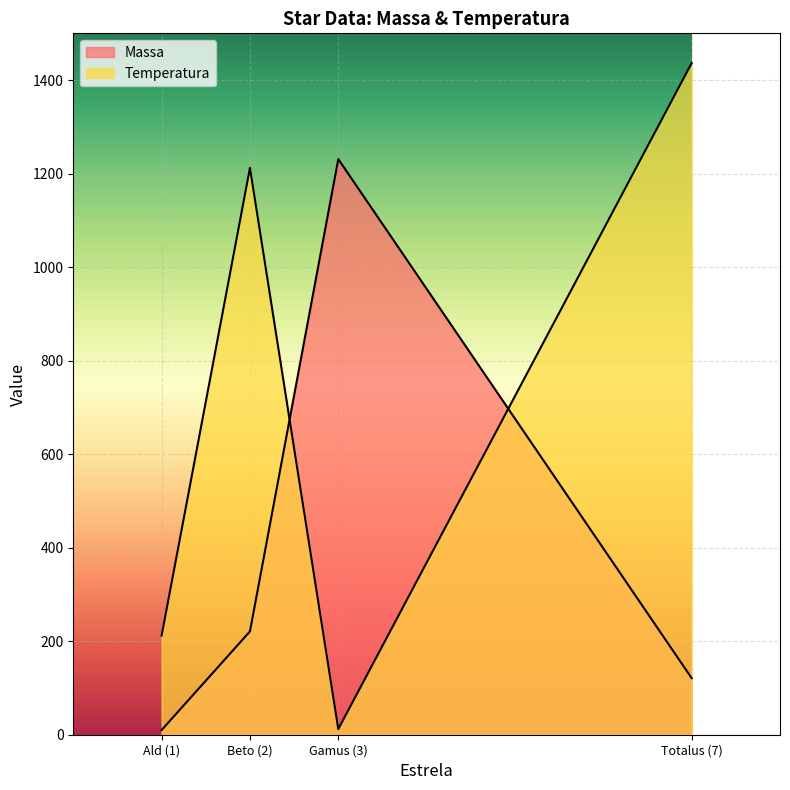

True or false: Massa has more than 1 interior local peaks.

False